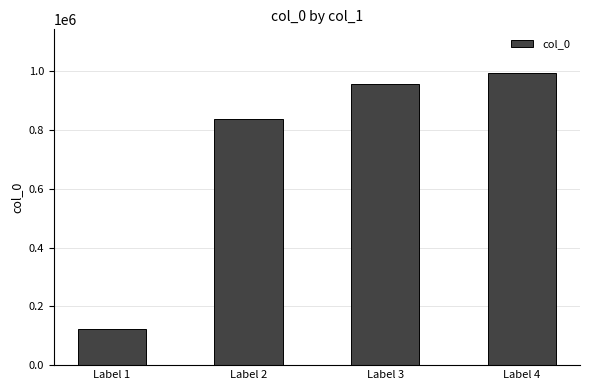

What is the difference between the maximum and minimum values?

869976